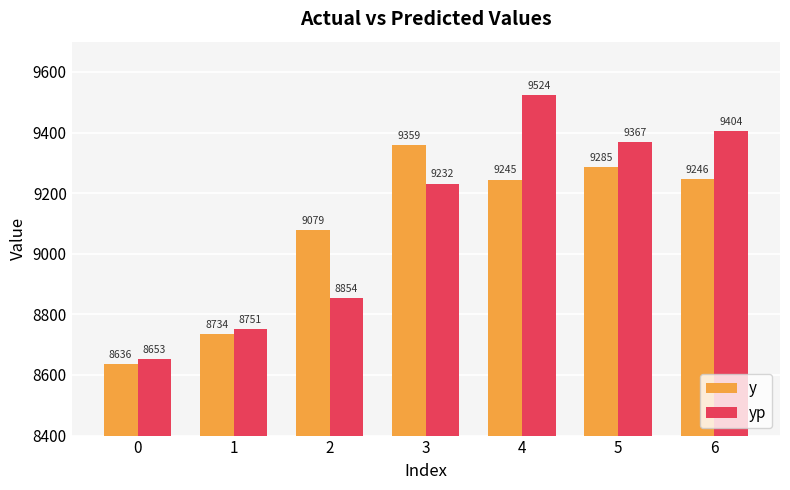

What is the value of the yp bar at the 7th from the left?

9404.1